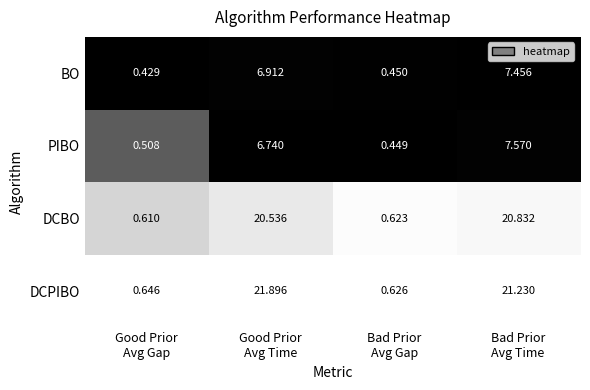

Which series has the largest range (max minus min)?

DCPIBO